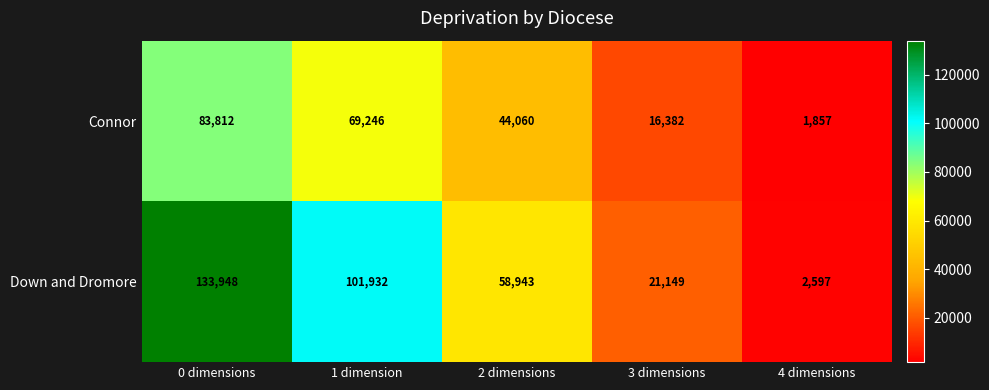

What is the difference between the Connor values at 2 dimensions and 3 dimensions?

27678